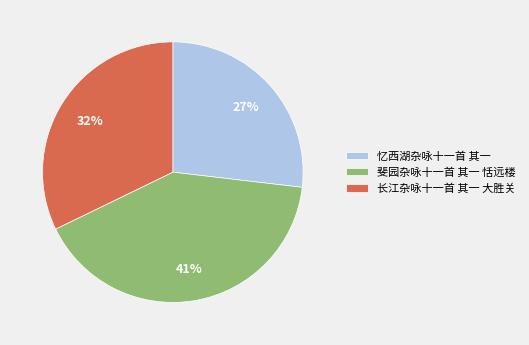

To the nearest percent, what is the difference between the largest and smallest slice percentages?

14%